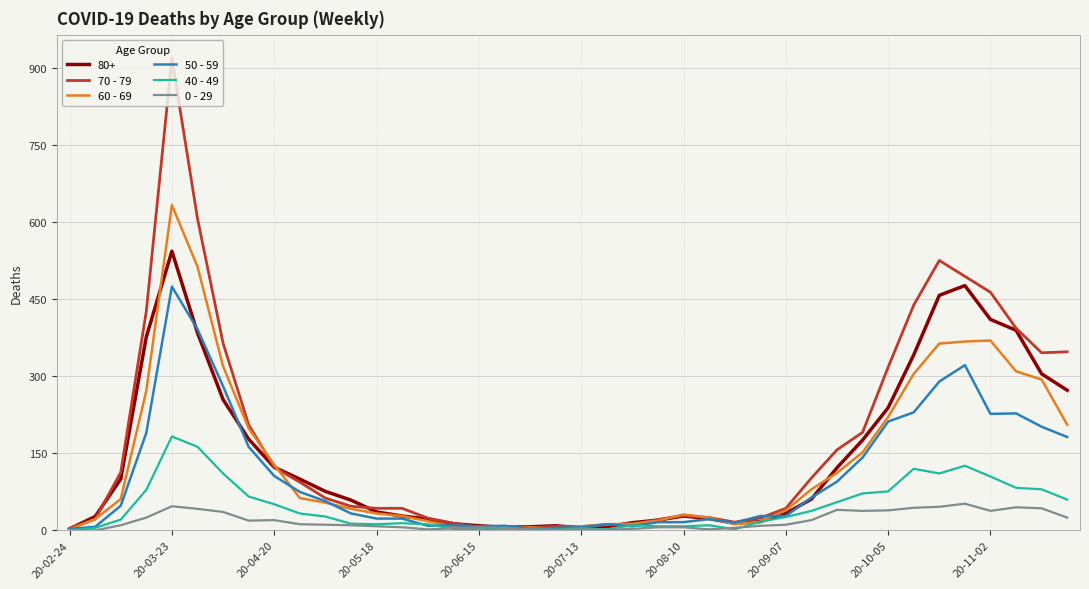

Which series has the widest spread of values?

70 - 79